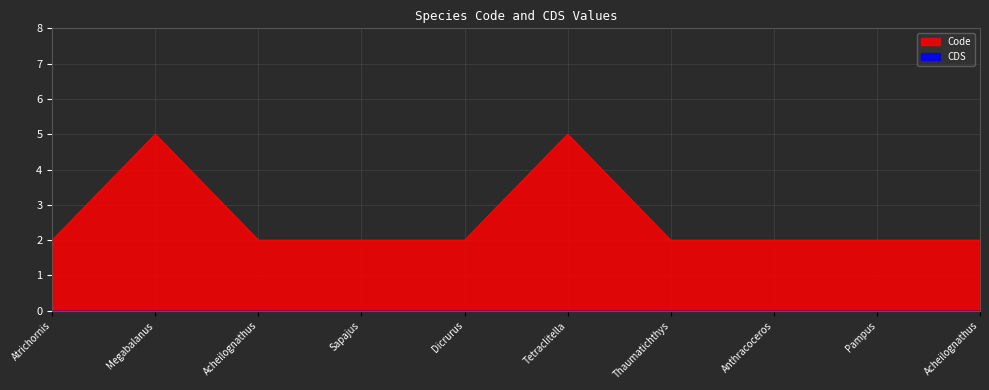

Reading left to right, extract all data points from this chart.

Atrichornis=2	Megabalanus=5	Acheilognathus=2	Sapajus=2	Dicrurus=2	Tetraclitella=5	Thaumatichthys=2	Anthracoceros=2	Pampus=2	Acheilognathus=2